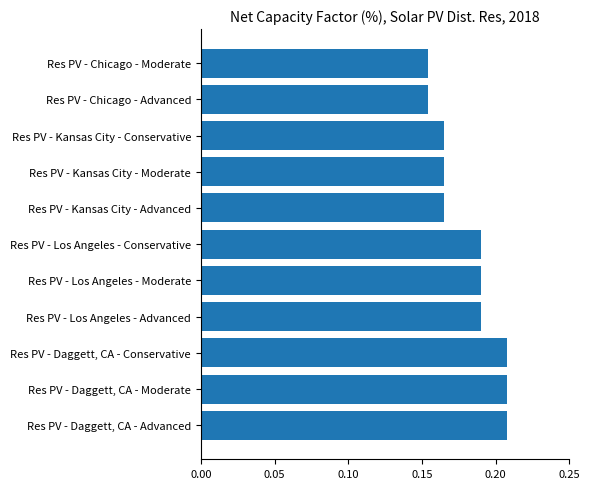

Count the values in the range 0 to 1.

11